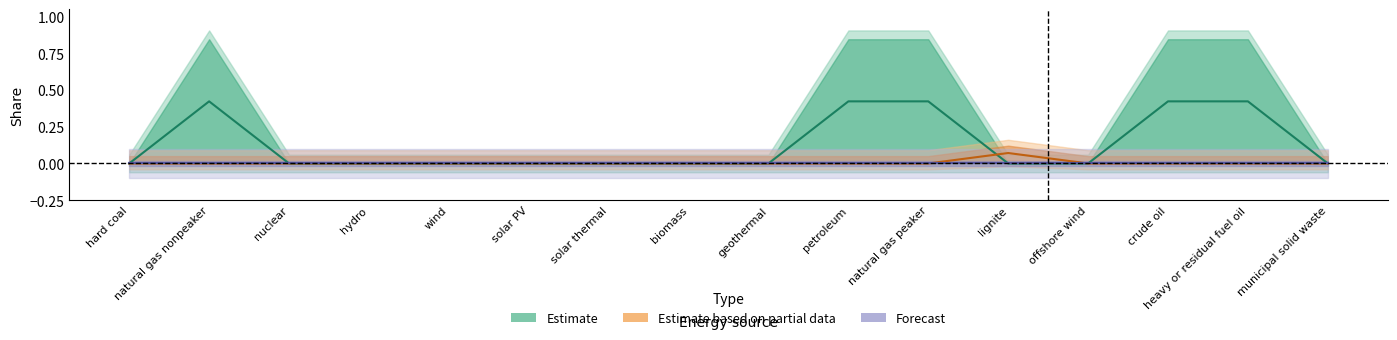

Which has a higher value, crude oil or offshore wind?

crude oil